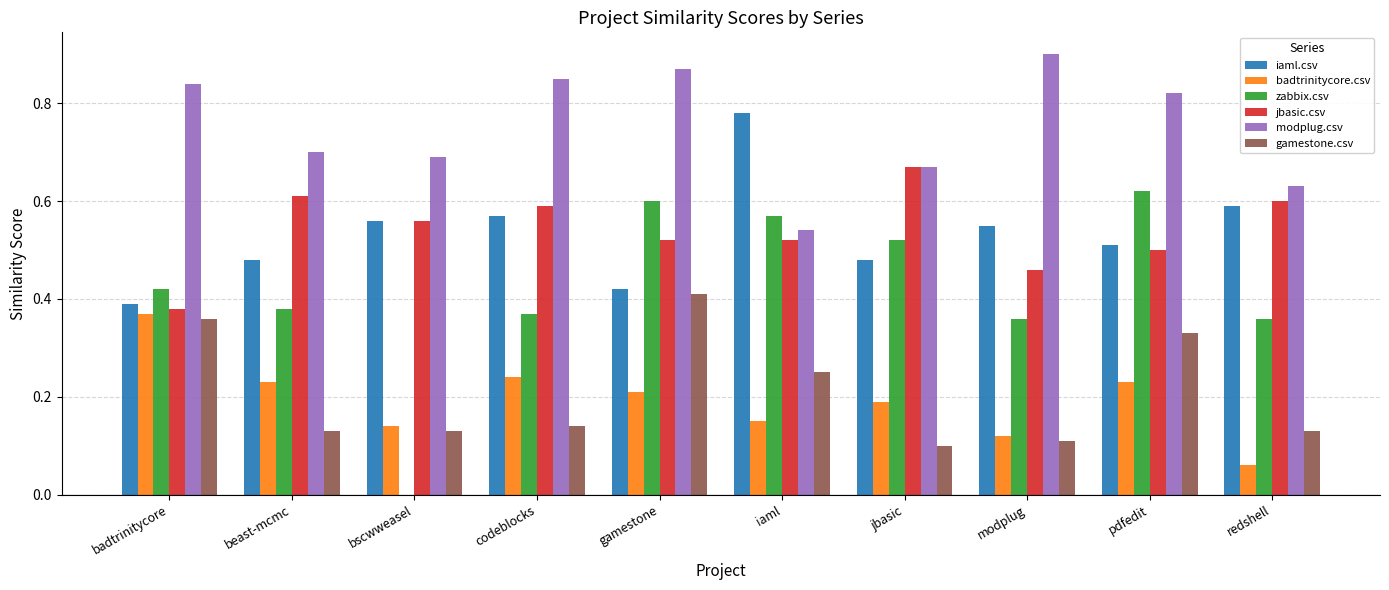

Which series has the largest total across all categories?

modplug.csv